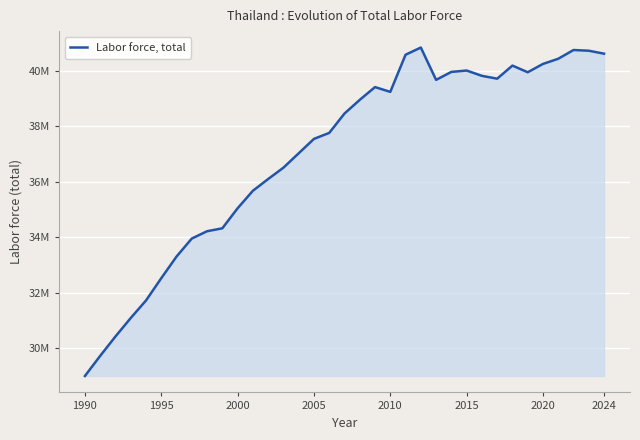

What is the maximum value shown in the chart?

40844641